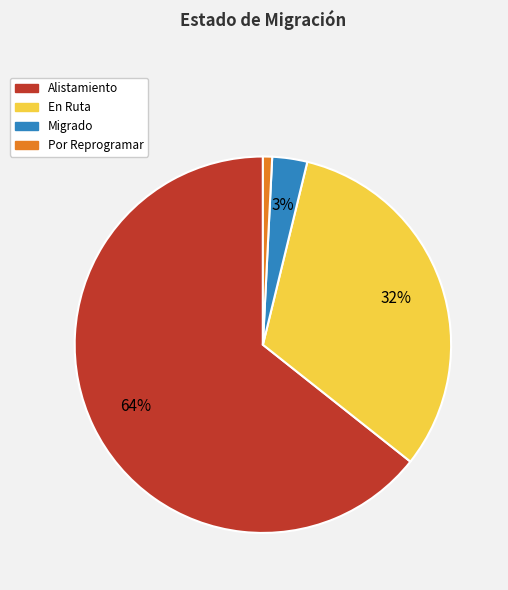

How many slices are in this pie chart?

4